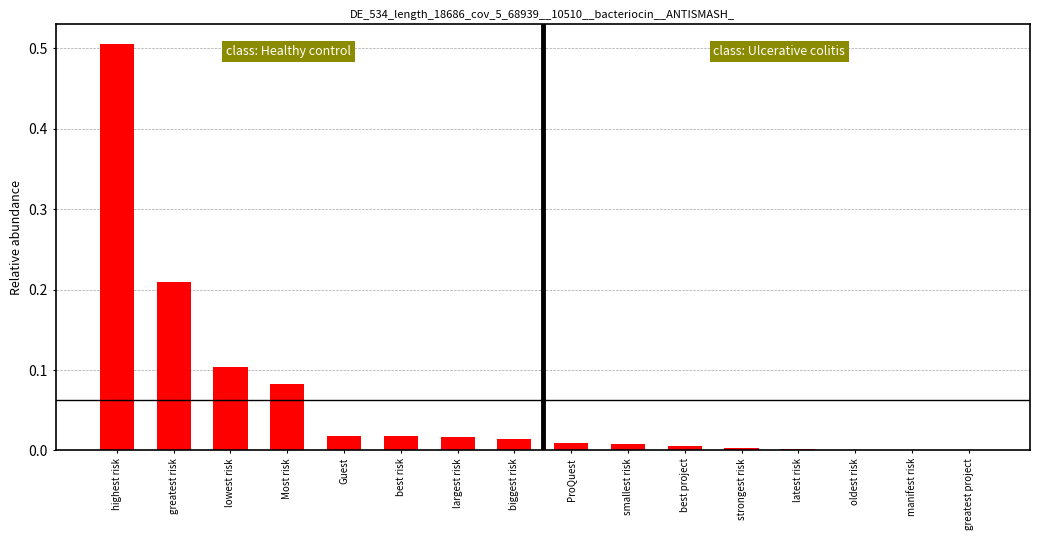

What is the change in value from highest risk to Most risk?

-0.4